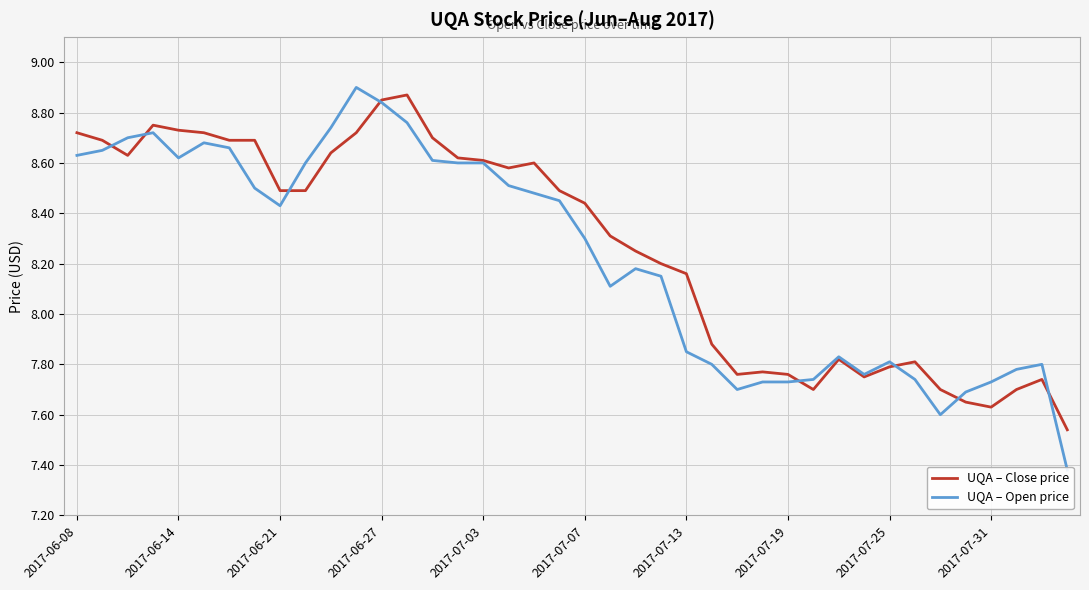

Reading left to right, list all the values displayed in this chart.

UQA – Close price: 8.7	8.7	8.6	8.8	8.7	8.7	8.7	8.7	8.5	8.5	8.6	8.7	8.8	8.9	8.7	8.6	8.6	8.6	8.6	8.5	8.4	8.3	8.2	8.2	8.2	7.9	7.8	7.8	7.8	7.7	7.8	7.8	7.8	7.8	7.7	7.7	7.6	7.7	7.7	7.5
UQA – Open price: 8.6	8.7	8.7	8.7	8.6	8.7	8.7	8.5	8.4	8.6	8.7	8.9	8.8	8.8	8.6	8.6	8.6	8.5	8.5	8.4	8.3	8.1	8.2	8.2	7.8	7.8	7.7	7.7	7.7	7.7	7.8	7.8	7.8	7.7	7.6	7.7	7.7	7.8	7.8	7.4